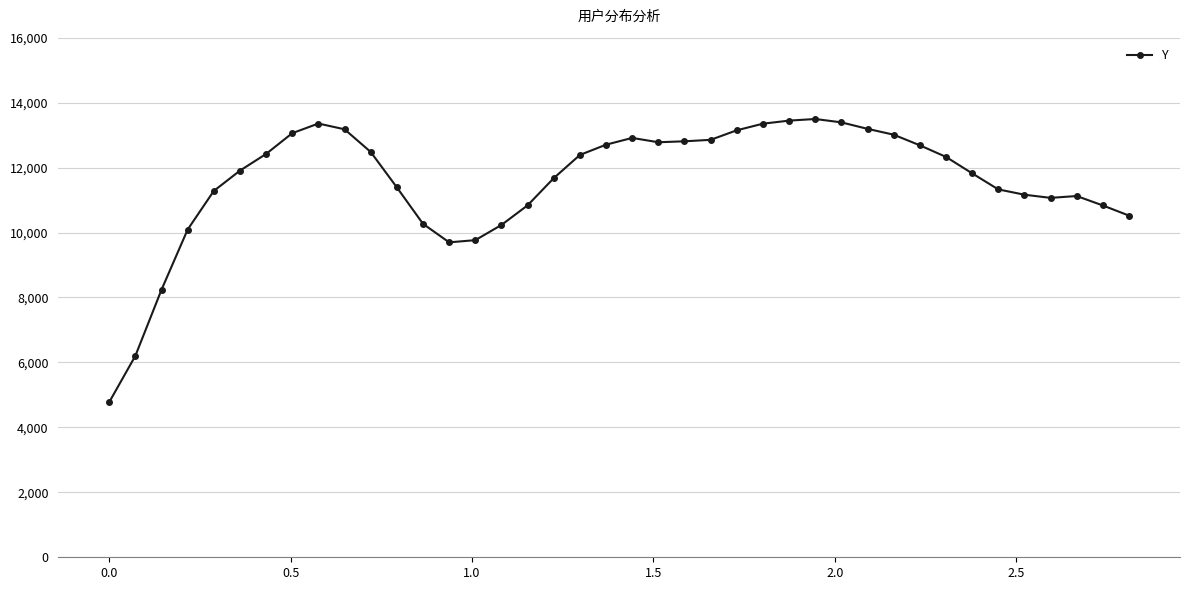

What is the minimum value shown in the chart?

4776.0